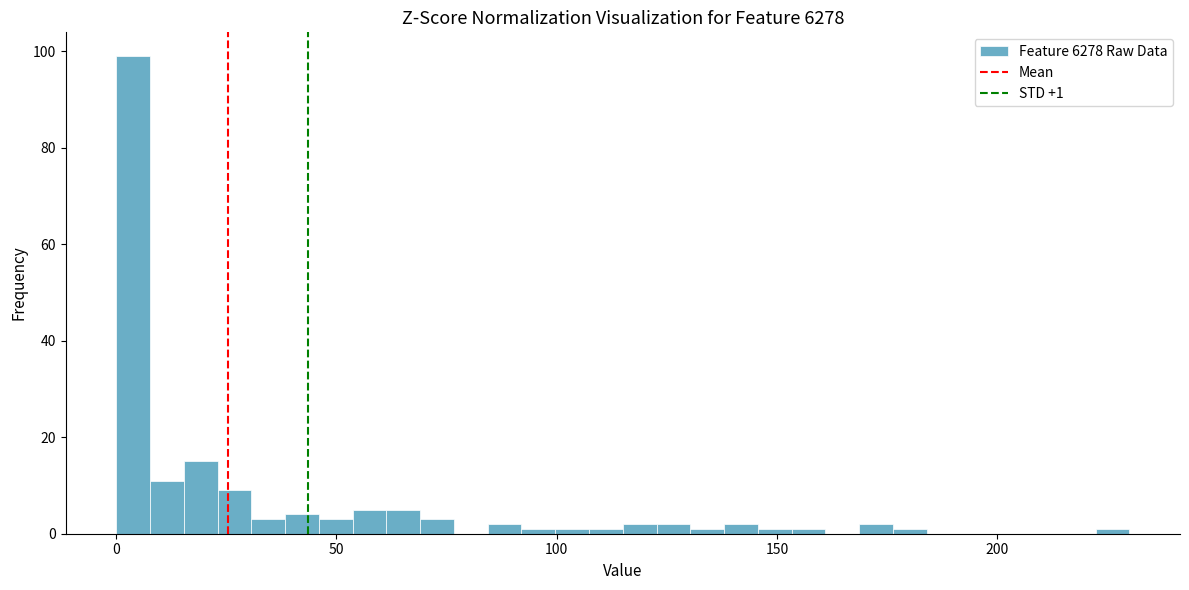

Around what value on the x-axis is the tallest bar? Give the approximate position of its centre, as read against the axis.

5